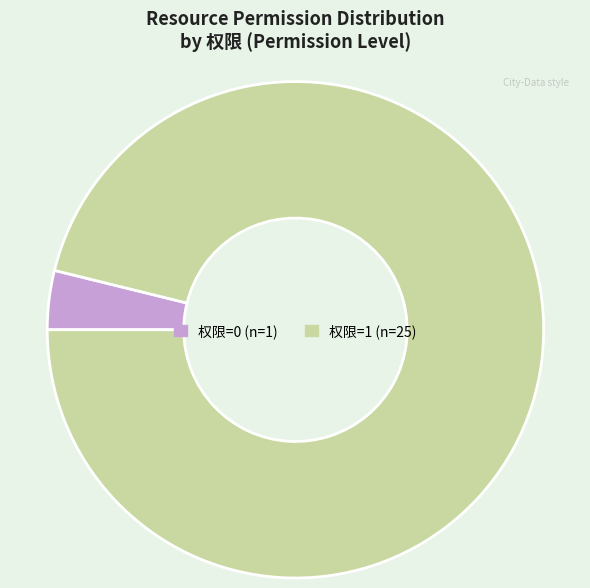

Which category accounts for the majority?

权限=1